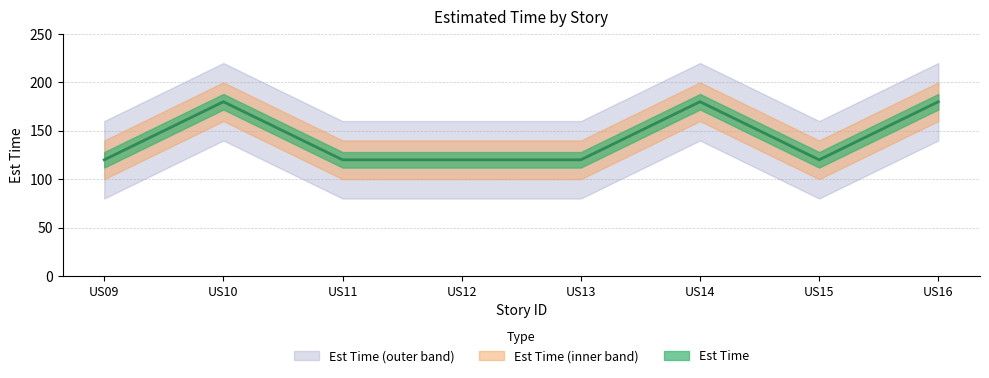

What is the approximate value at US12, to the nearest 10?

120